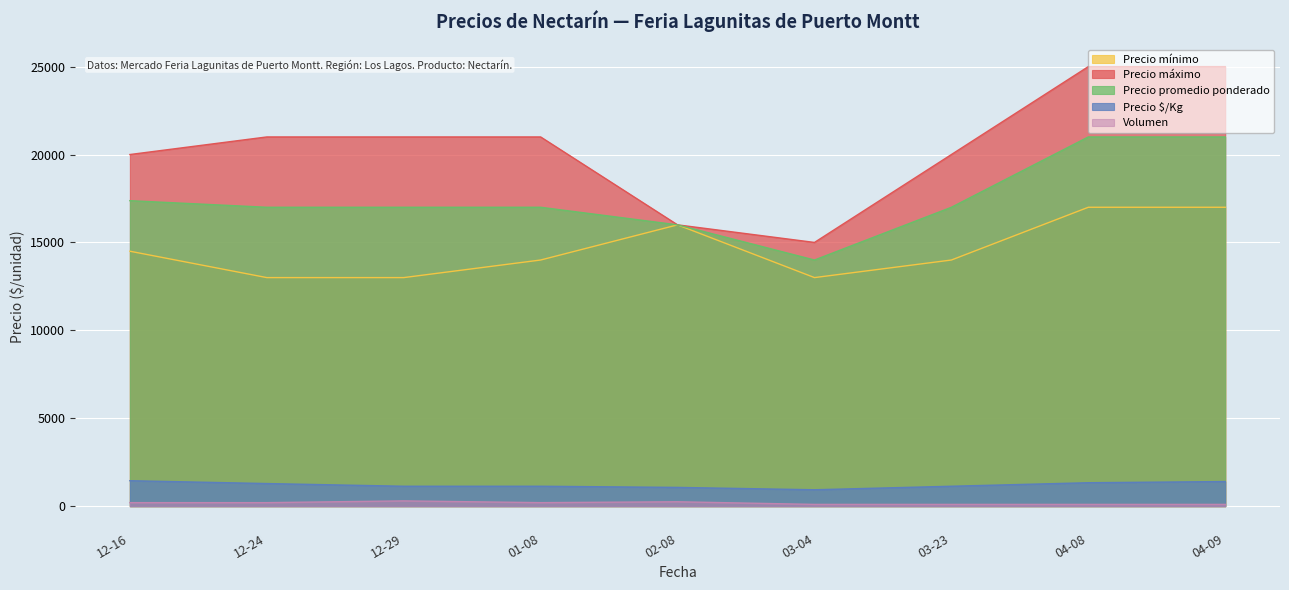

Which series changed the most between 12-29 and 03-04?

Precio máximo